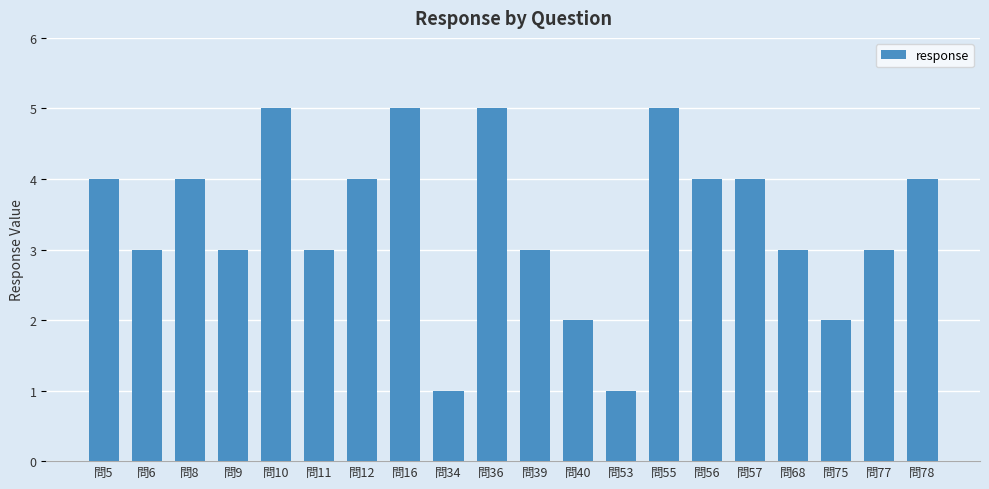

Reading right to left, transcribe all the data shown in this chart.

4	3	2	3	4	4	5	1	2	3	5	1	5	4	3	5	3	4	3	4